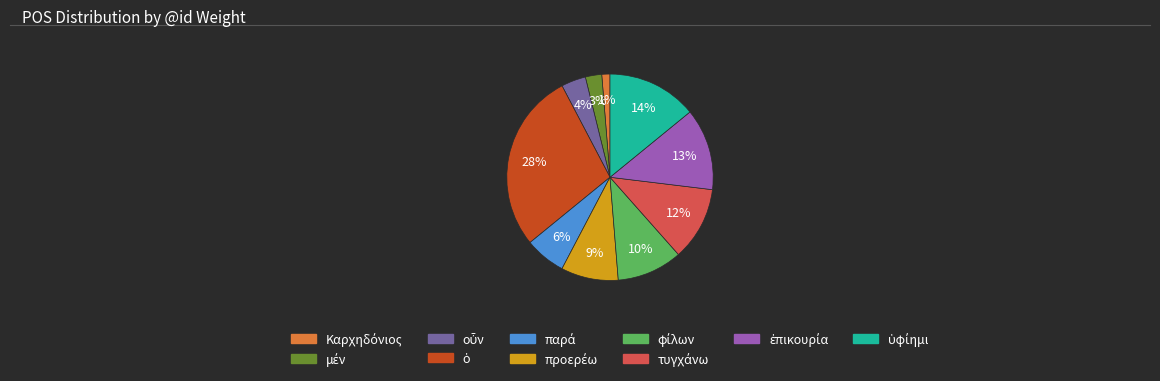

To the nearest percent, what is the average slice percentage?

10%